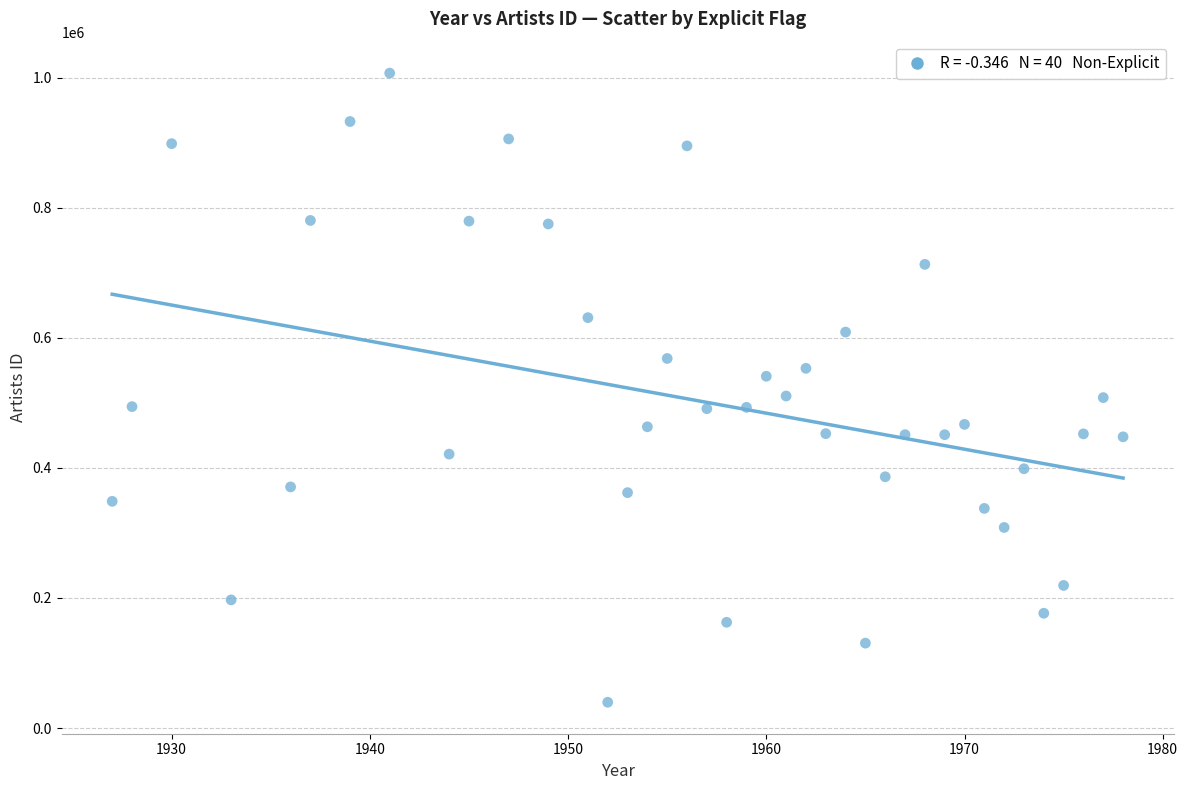

What is the range of Y values (max minus min)?

967121.0